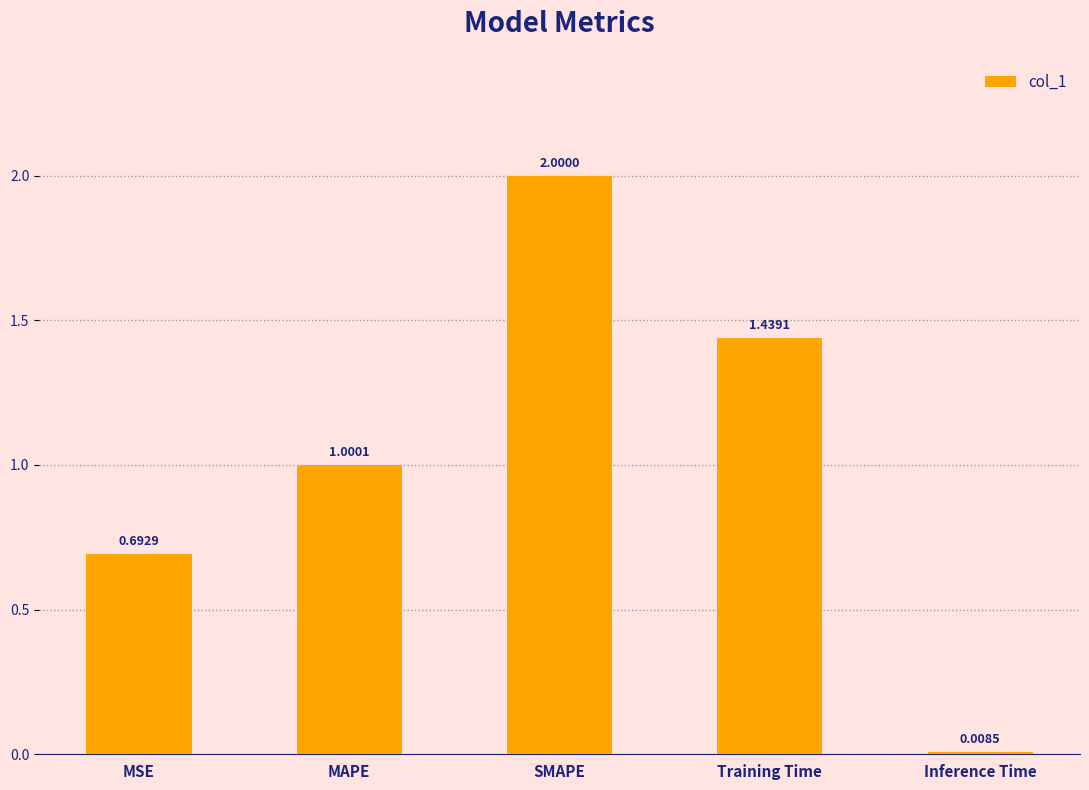

List the labels in order of value, largest first.

SMAPE, Training Time, MAPE, MSE, Inference Time